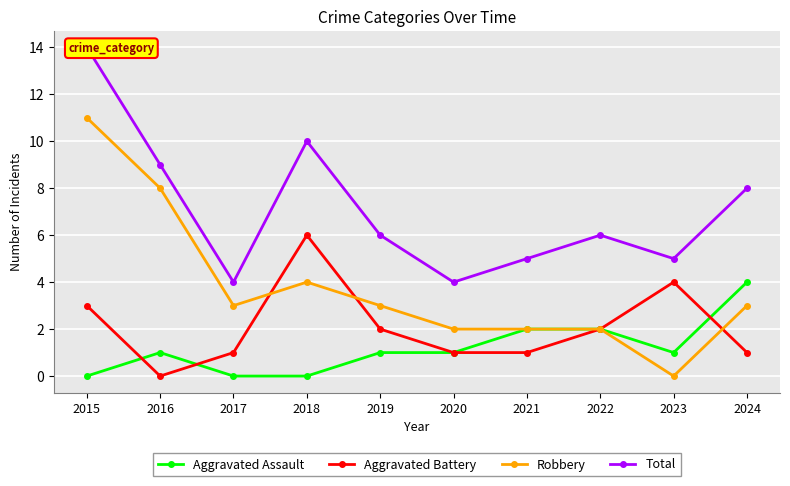

What is the difference between the Total values at 2016 and 2015?

5